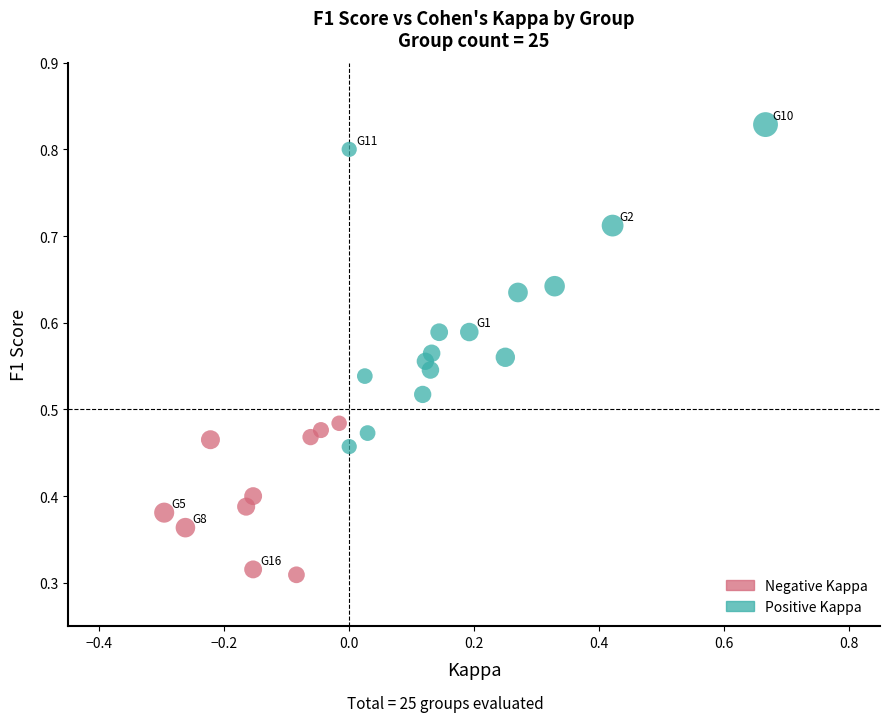

Which series reaches the maximum Y coordinate?

Positive Kappa